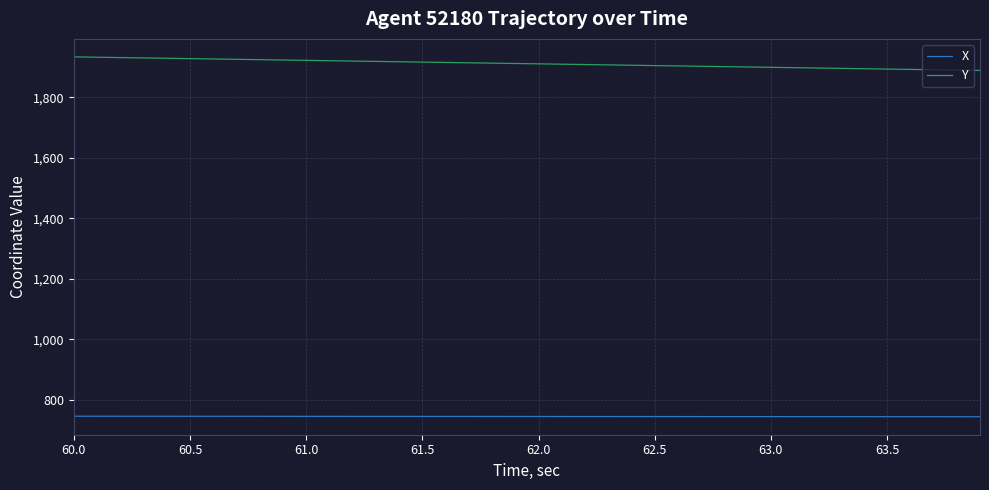

What is the maximum value shown in the chart?

1933.2